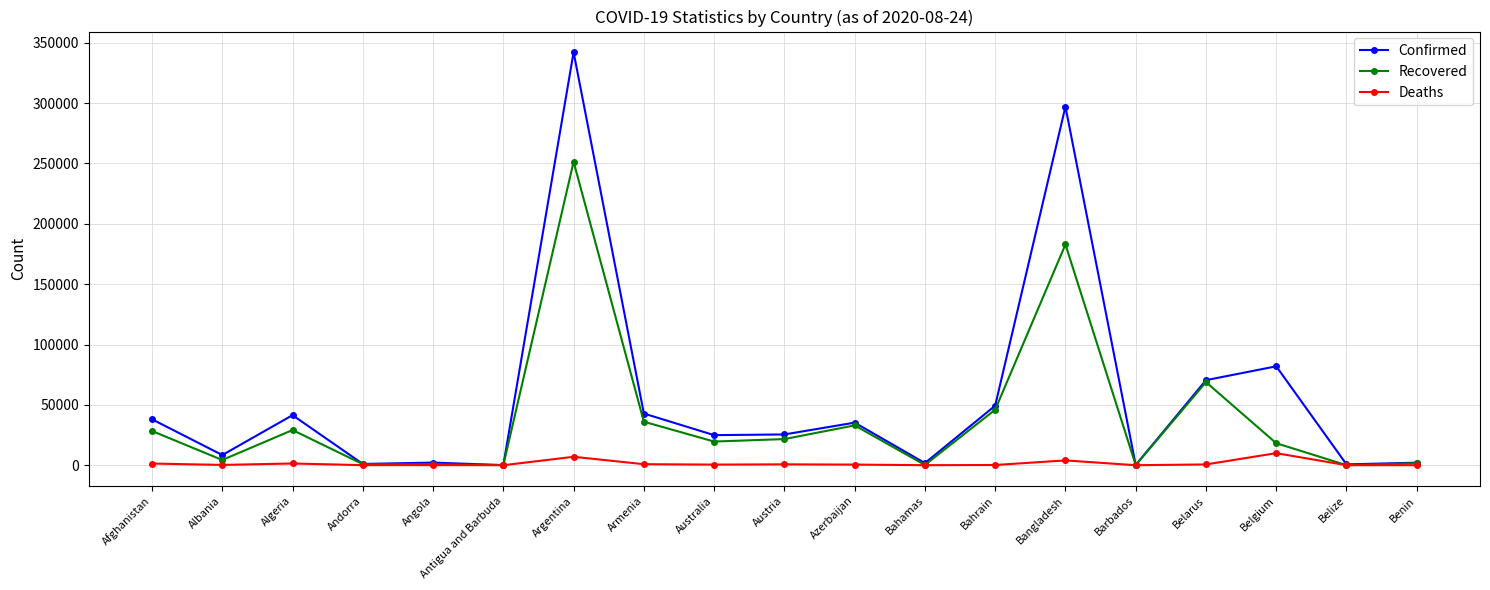

Rank the series by their maximum value, from lowest to highest.

Deaths, Recovered, Confirmed